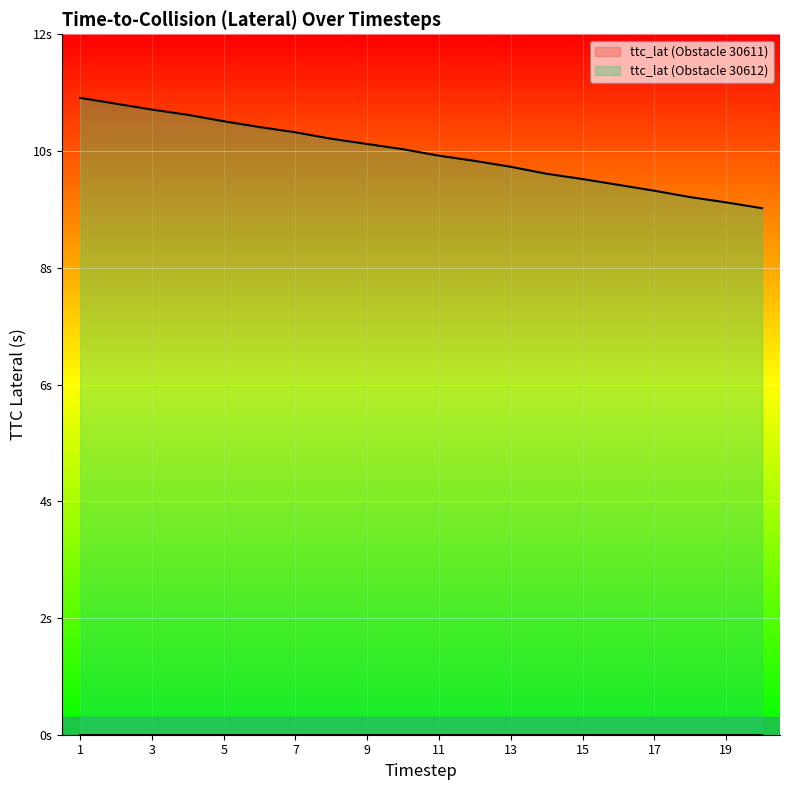

What is the value of the 4th point from the left?

10.6